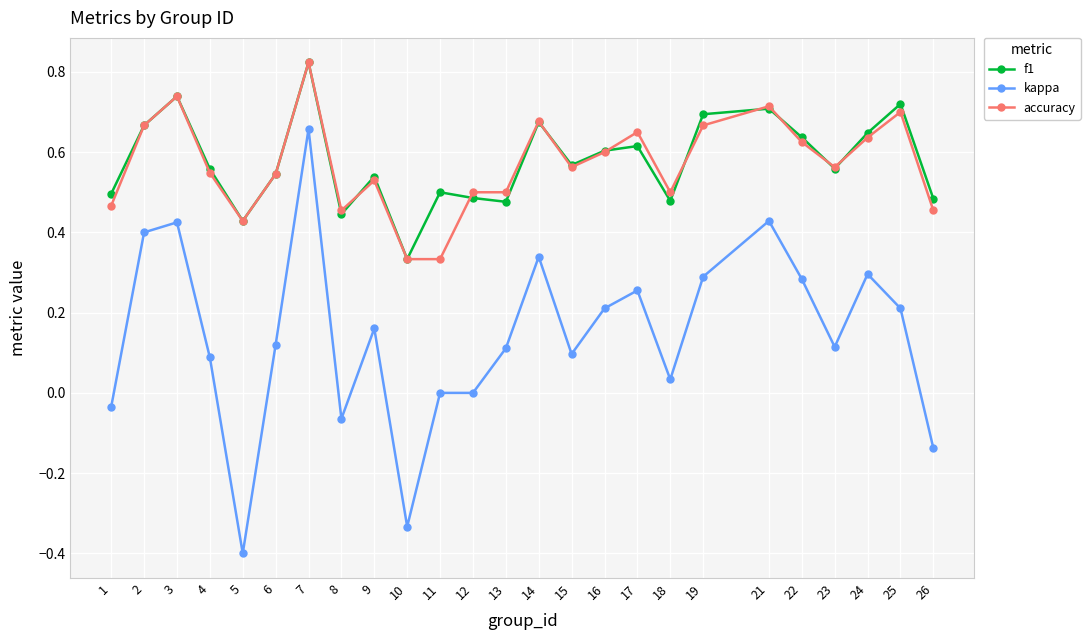

What is the minimum value shown in the chart?

-0.4